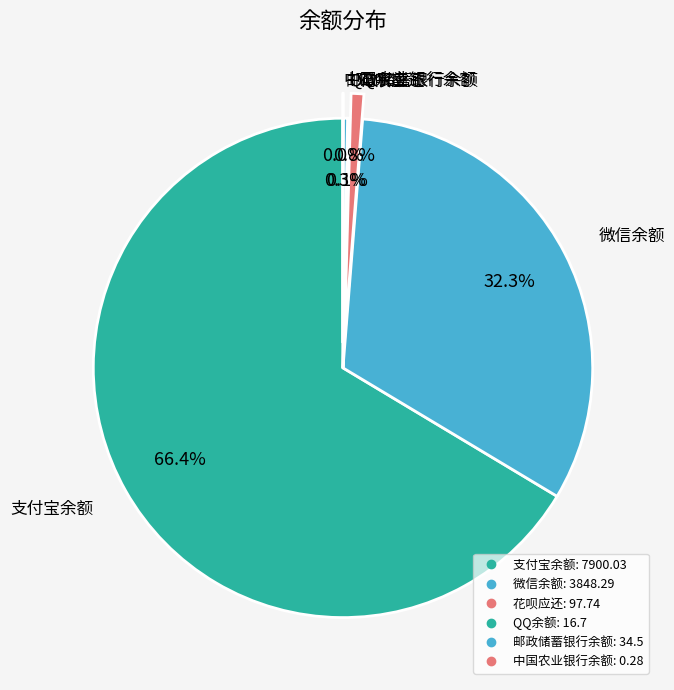

The 邮政储蓄银行余额 slice represents 0% of the pie. True or false?

True